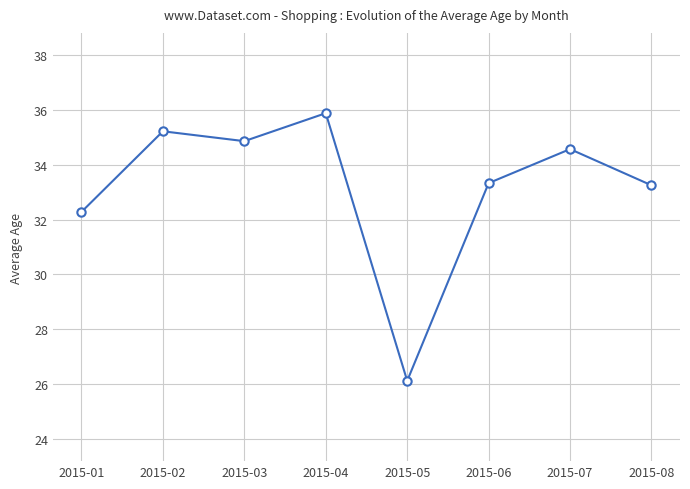

What is the difference between the maximum and minimum values?

9.8